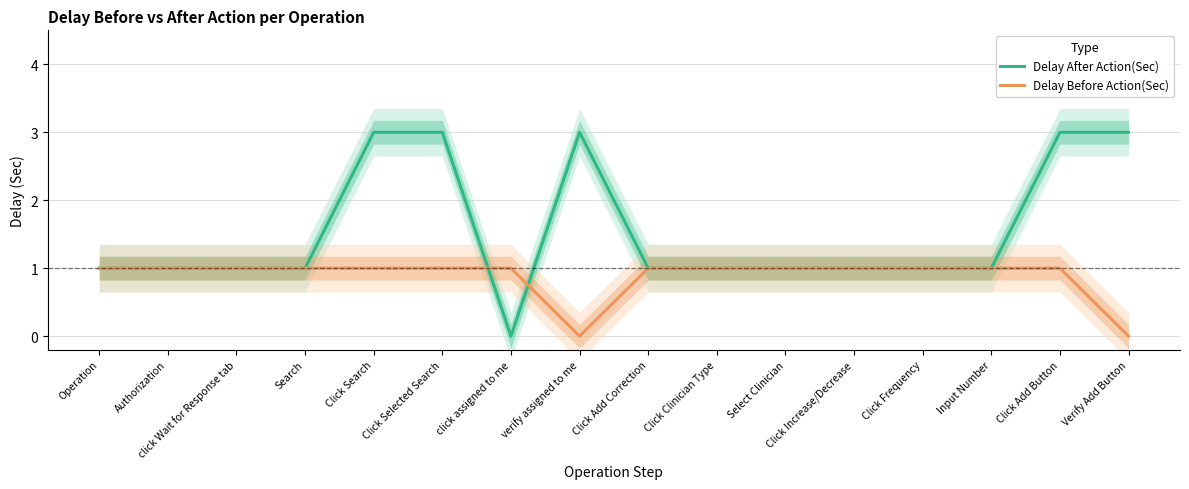

The value of Delay After Action(Sec) at Click Increase/Decrease is 0. True or false?

False